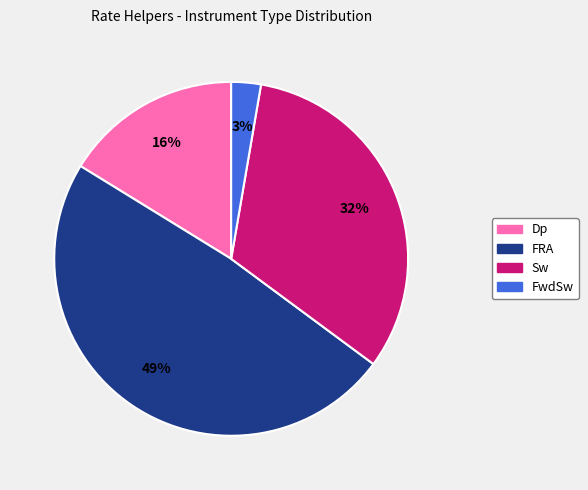

Is there a majority slice in this chart?

No